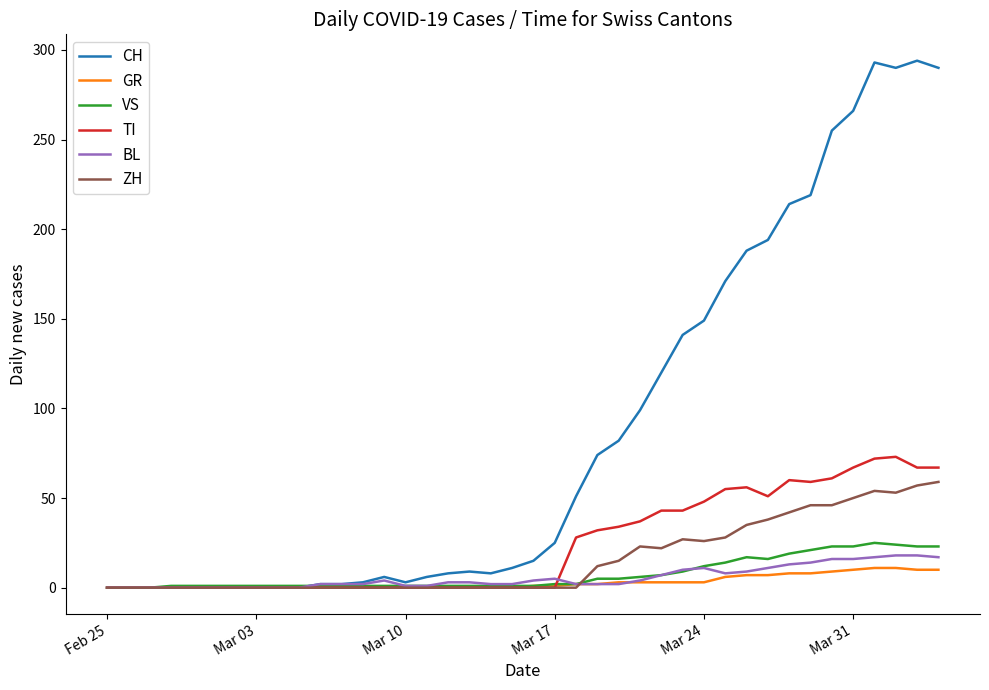

What is the maximum value shown in the chart?

294